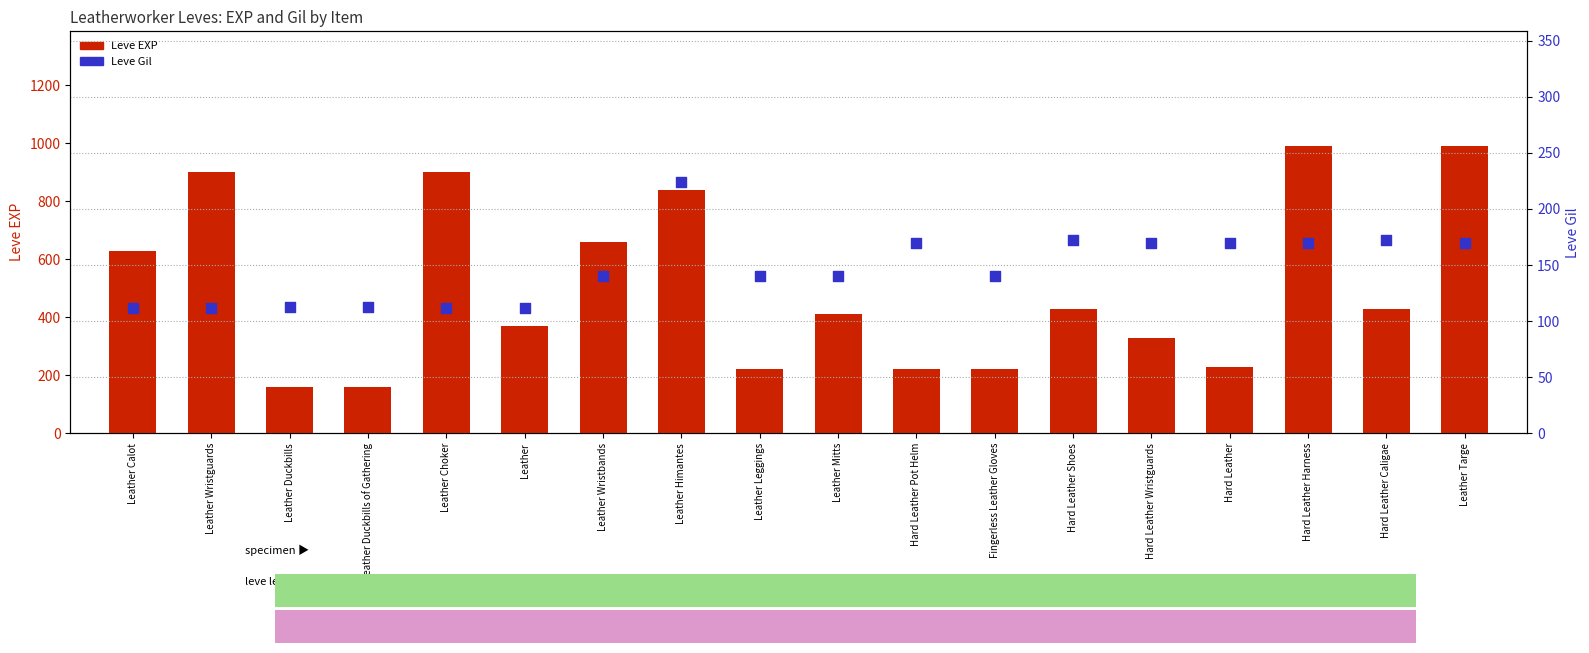

Is the value of Leve Gil at Fingerless Leather Gloves greater than the value of Leve EXP at Leather Wristbands?

No